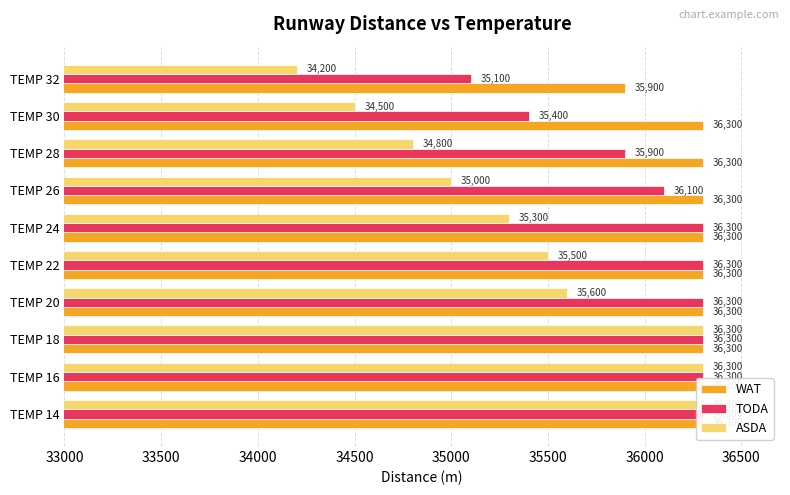

Reading right to left, what are all the values shown in this chart?

WAT: 35900	36300	36300	36300	36300	36300	36300	36300	36300	36300
TODA: 35100	35400	35900	36100	36300	36300	36300	36300	36300	36300
ASDA: 34200	34500	34800	35000	35300	35500	35600	36300	36300	36300